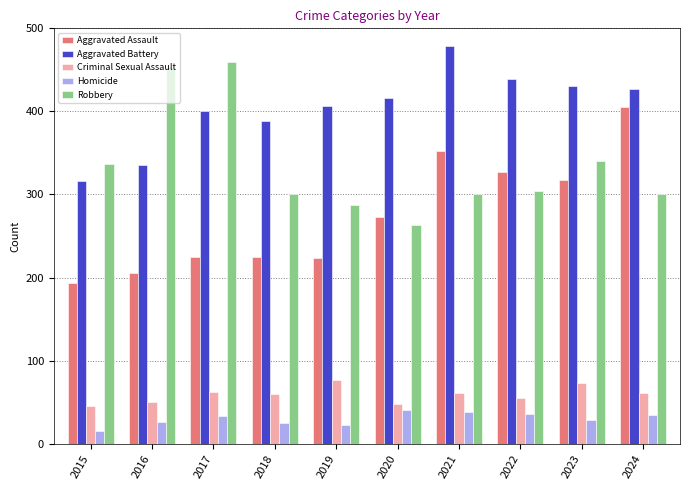

Is the value of Criminal Sexual Assault at 2024 greater than the value of Aggravated Battery at 2024?

No